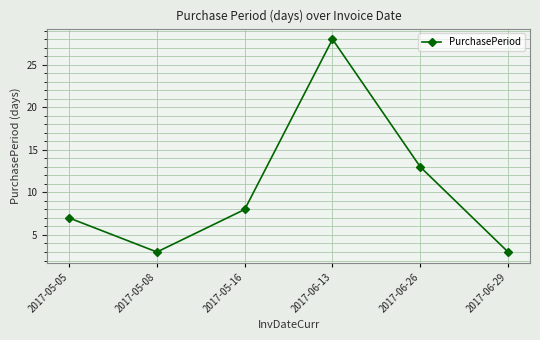

What is the sum of the values at 2017-05-08 and 2017-06-13?

31